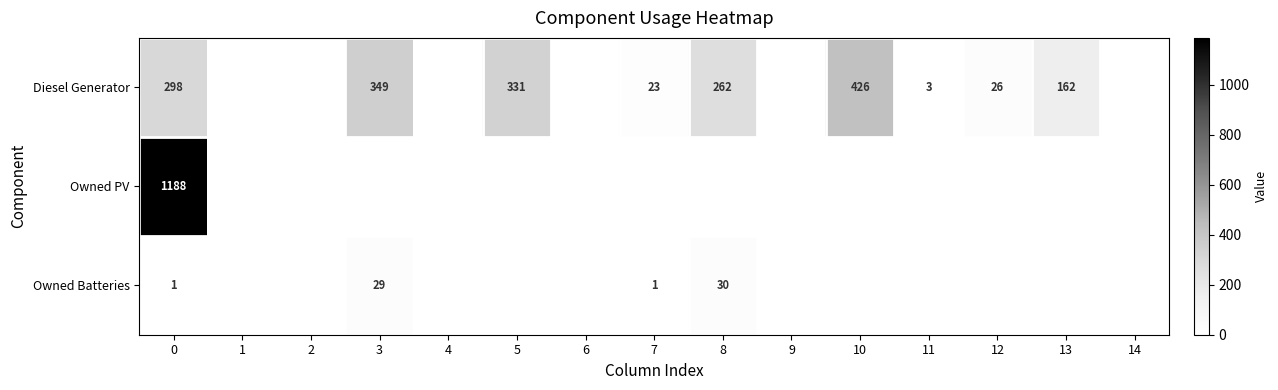

Is it true that Diesel Generator equals 3 at 11?

True